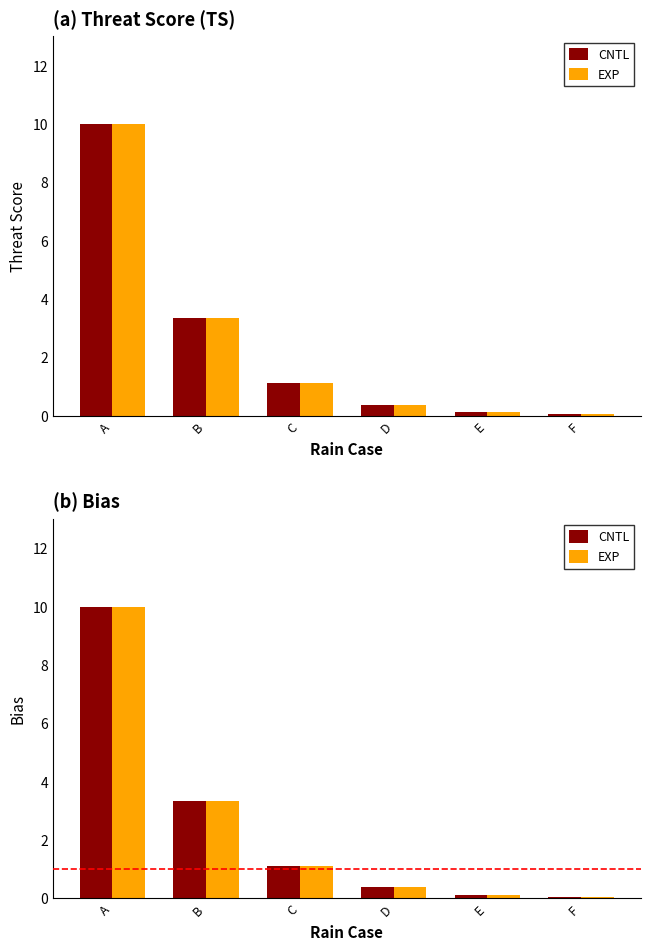

At which label does CNTL first exceed 1?

A